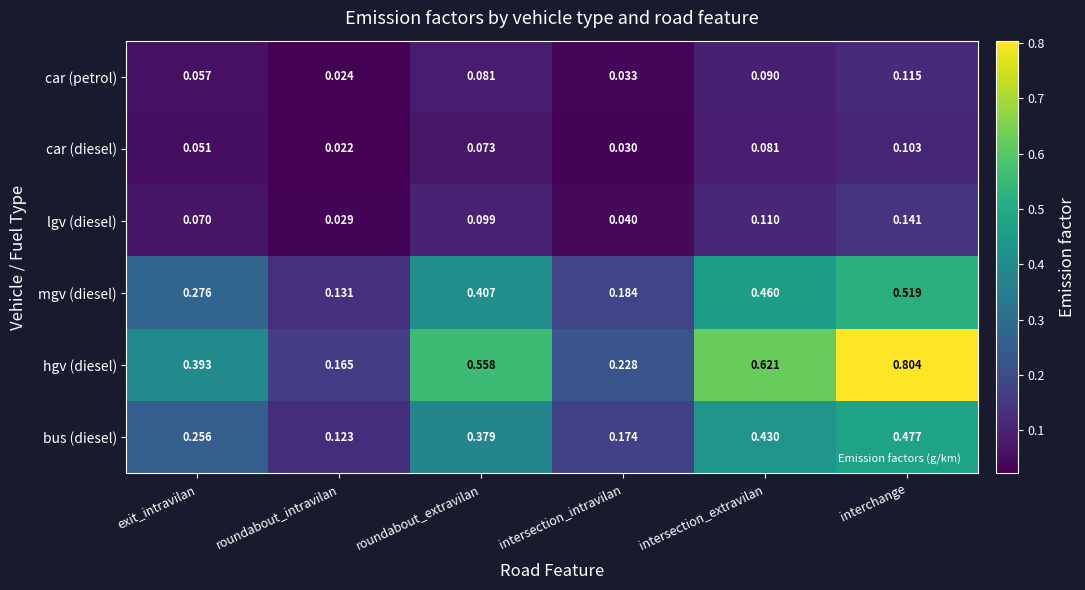

At which label is bus (diesel) closest to 0?

roundabout_intravilan